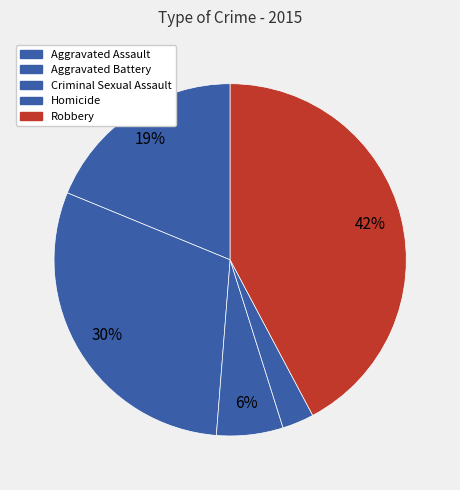

Approximately how many times larger is the value at Aggravated Assault compared to Criminal Sexual Assault?

3.1